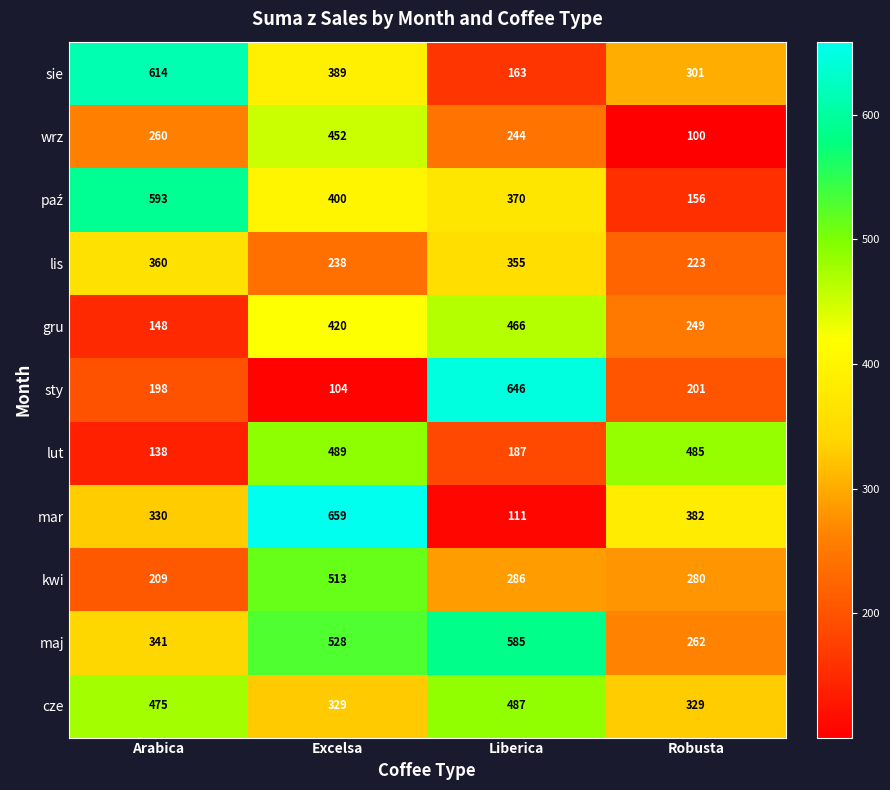

Where does the sty series first go above 201?

Liberica